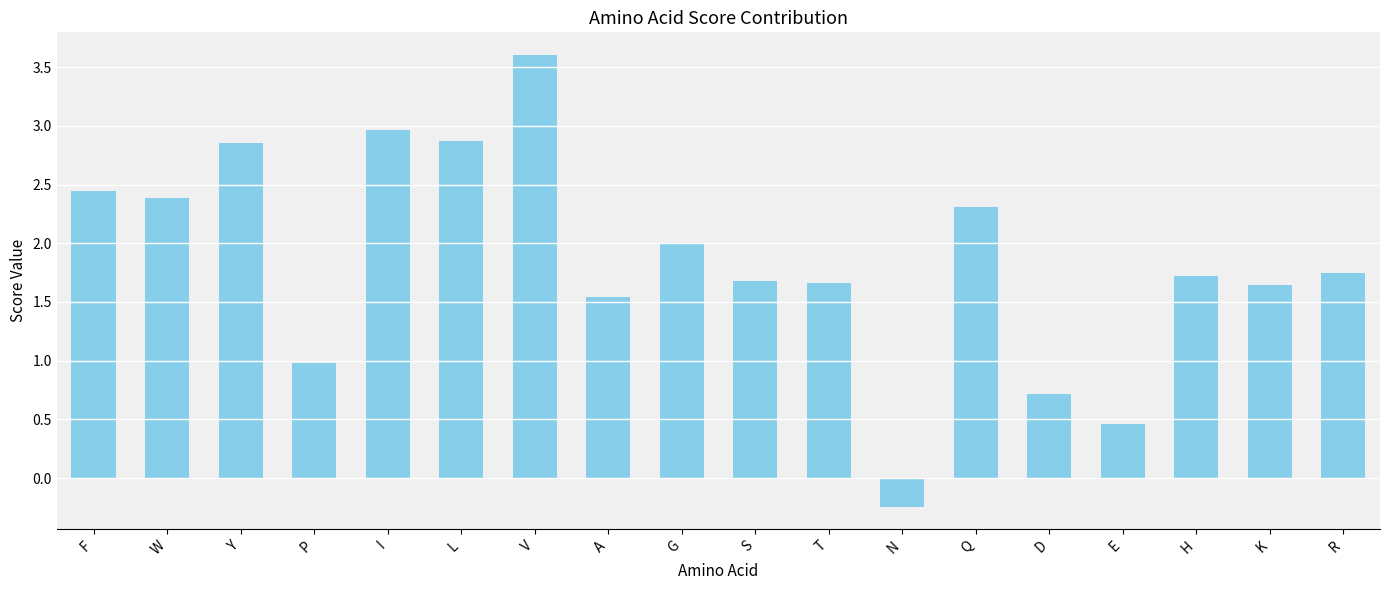

True or false: the data shows 1.7 at T.

True